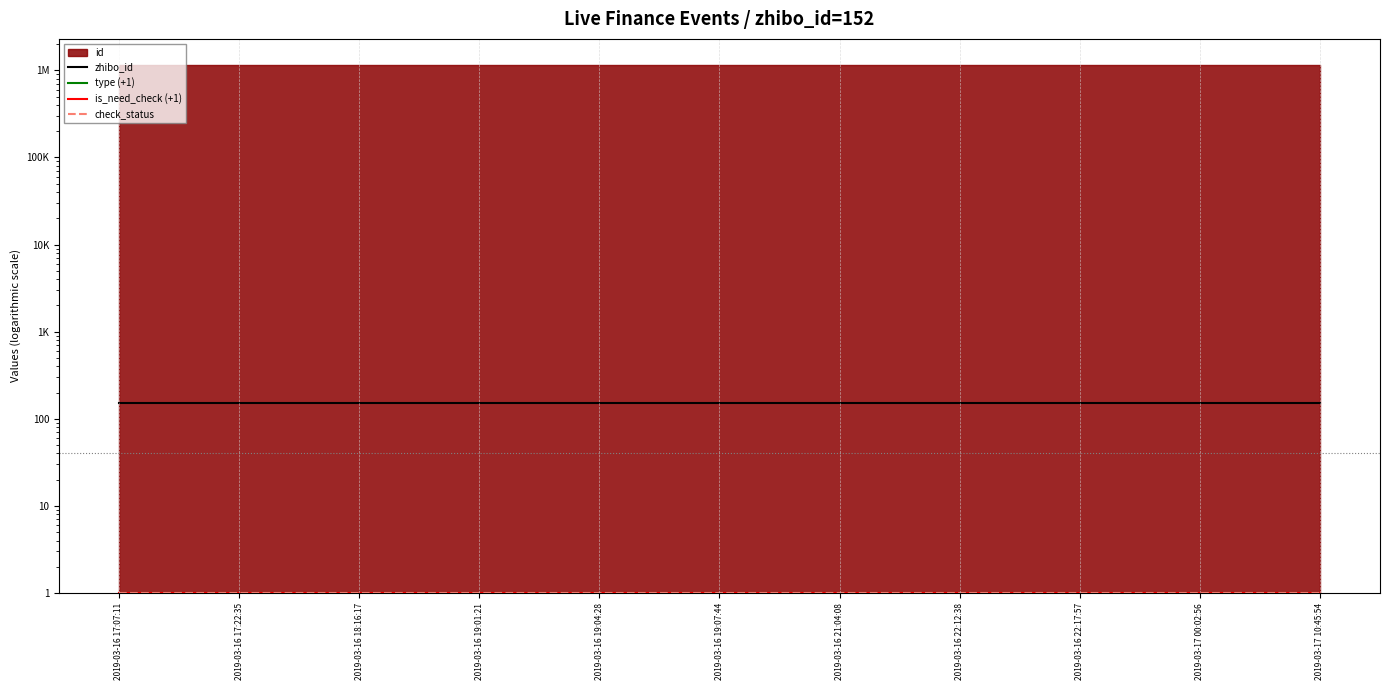

Is it true that zhibo_id equals 100 at 2019-03-16 17:07:11?

False